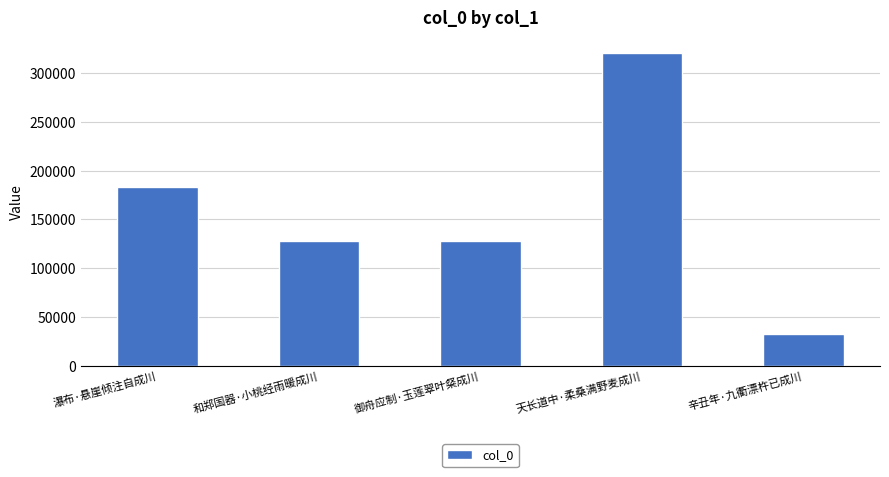

What is the label of the 4th bar from the right?

和郑国器·小桃经雨暖成川